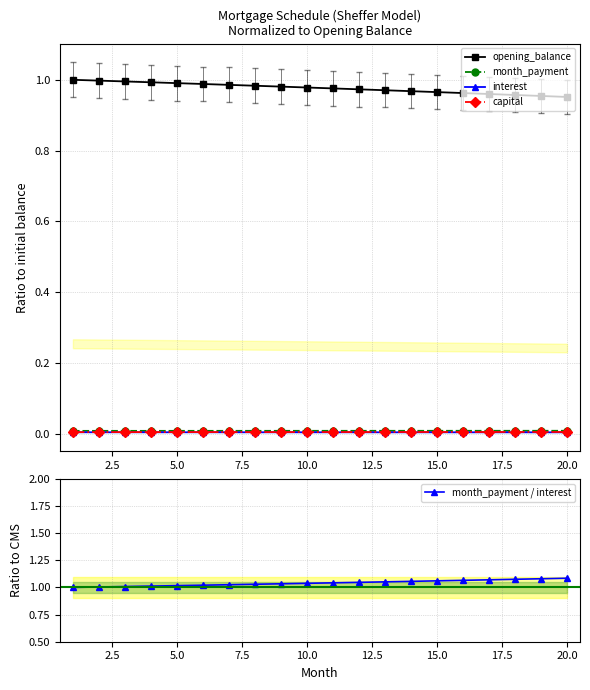

Reading left to right, extract all data points from this chart.

opening_balance: 1.0	1.0	1.0	1.0	1.0	1.0	1.0	1.0	1.0	1.0	1.0	1.0	1.0	1.0	1.0	1.0	1.0	1.0	1.0	1.0
month_payment: 0.0	0.0	0.0	0.0	0.0	0.0	0.0	0.0	0.0	0.0	0.0	0.0	0.0	0.0	0.0	0.0	0.0	0.0	0.0	0.0
interest: 0.0	0.0	0.0	0.0	0.0	0.0	0.0	0.0	0.0	0.0	0.0	0.0	0.0	0.0	0.0	0.0	0.0	0.0	0.0	0.0
capital: 0.0	0.0	0.0	0.0	0.0	0.0	0.0	0.0	0.0	0.0	0.0	0.0	0.0	0.0	0.0	0.0	0.0	0.0	0.0	0.0
month_payment / interest: 1.0	1.0	1.0	1.0	1.0	1.0	1.0	1.0	1.0	1.0	1.0	1.0	1.1	1.1	1.1	1.1	1.1	1.1	1.1	1.1